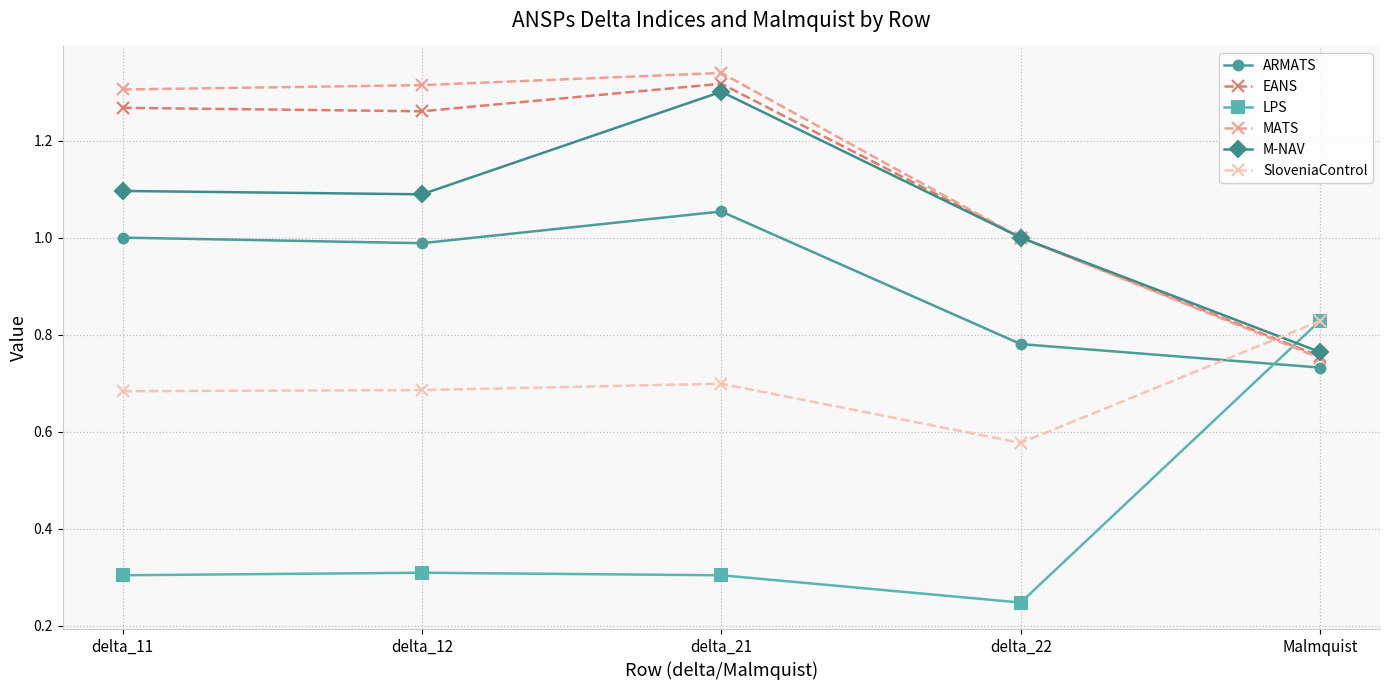

What position from the right is delta_12?

4